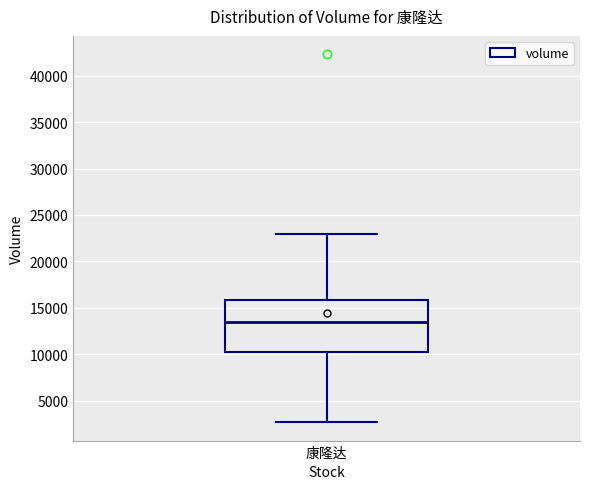

Read this box plot against the y-axis: the position of the median line, the range covered by the box, and the ends of both whiskers. The values are not printed on the chart, so give them approximately, as read against the axis.

median 13500, box 10000 to 16000, whiskers 2500 to 23000